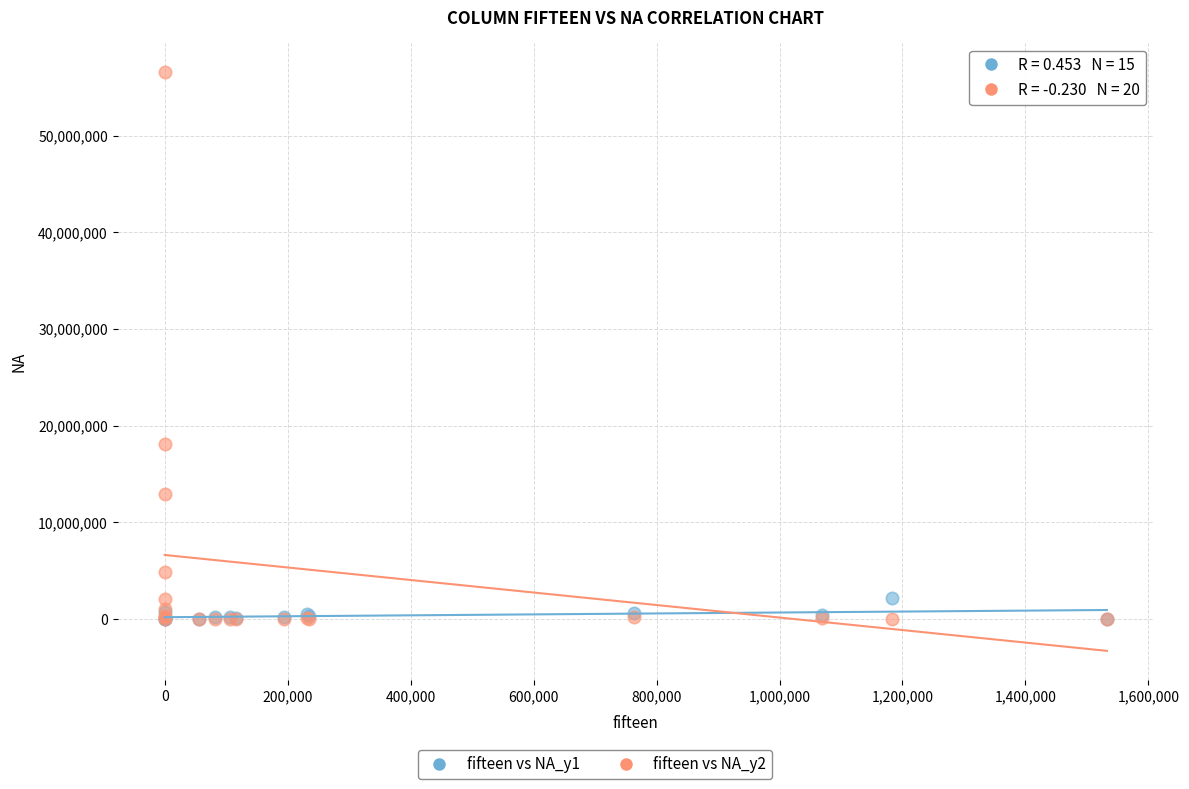

Which series contains the highest Y value?

fifteen vs NA_y2